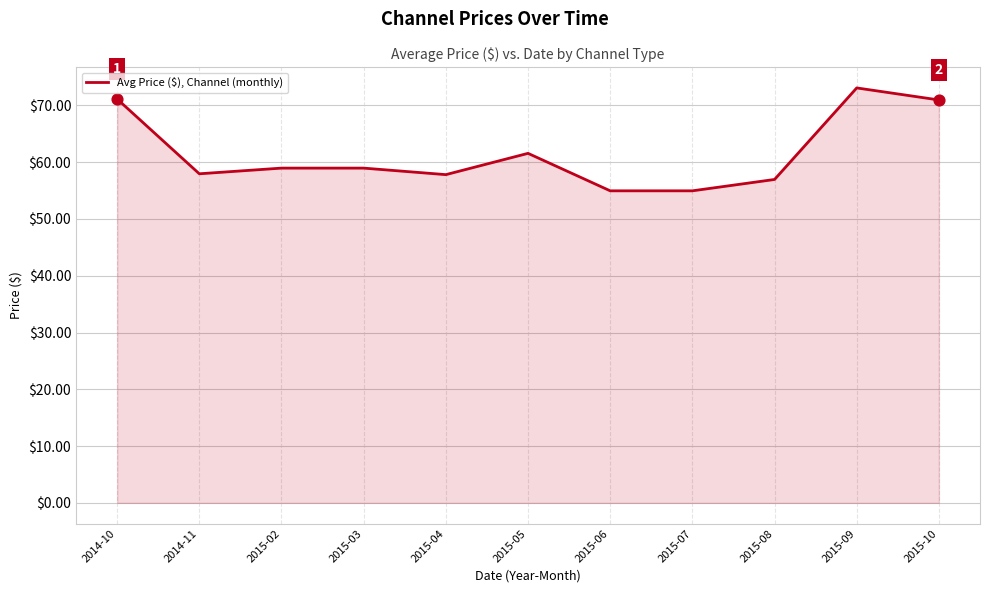

What is the change in value from 2015-04 to 2015-09?

+15.3